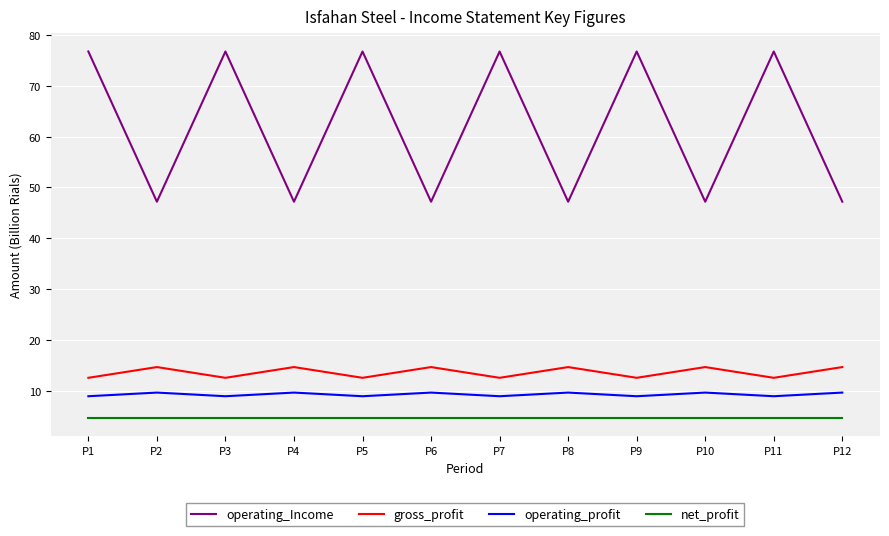

Rank the series at P11 from lowest to highest value.

net_profit, operating_profit, gross_profit, operating_Income